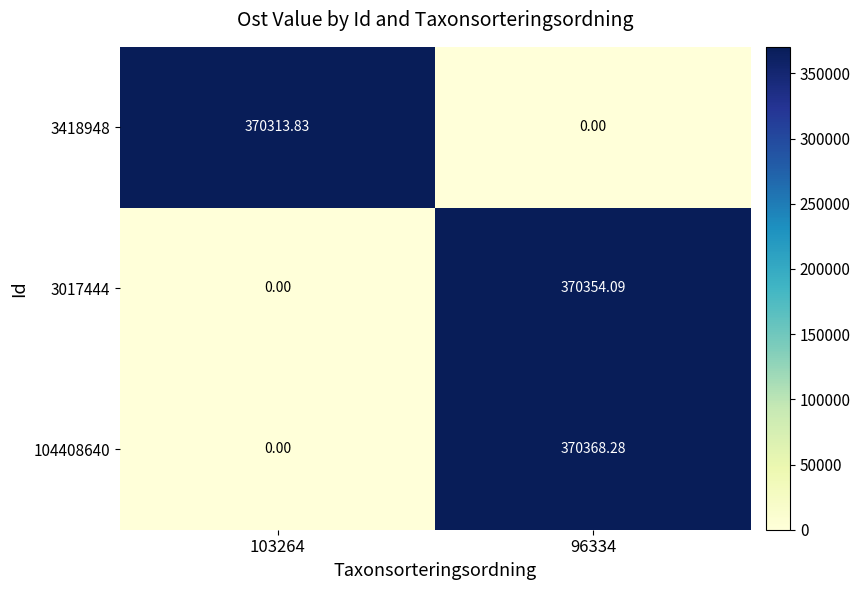

How many values in 3017444 are above zero?

1